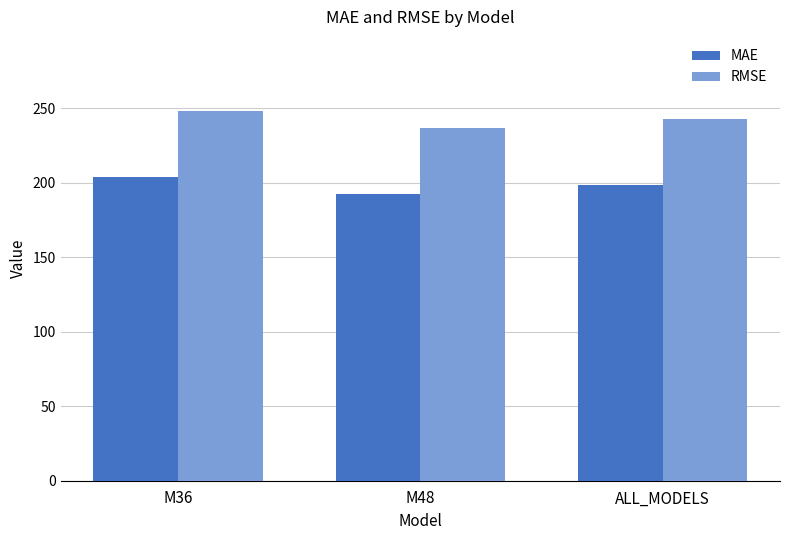

The value of MAE at ALL_MODELS is 294.0. True or false?

False